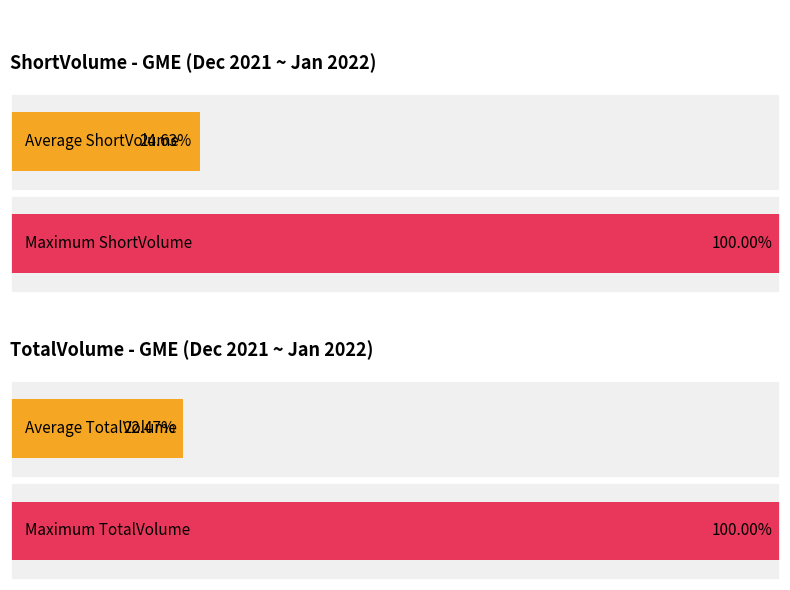

True or false: TotalVolume has a value of 236574 at 20211215.

False